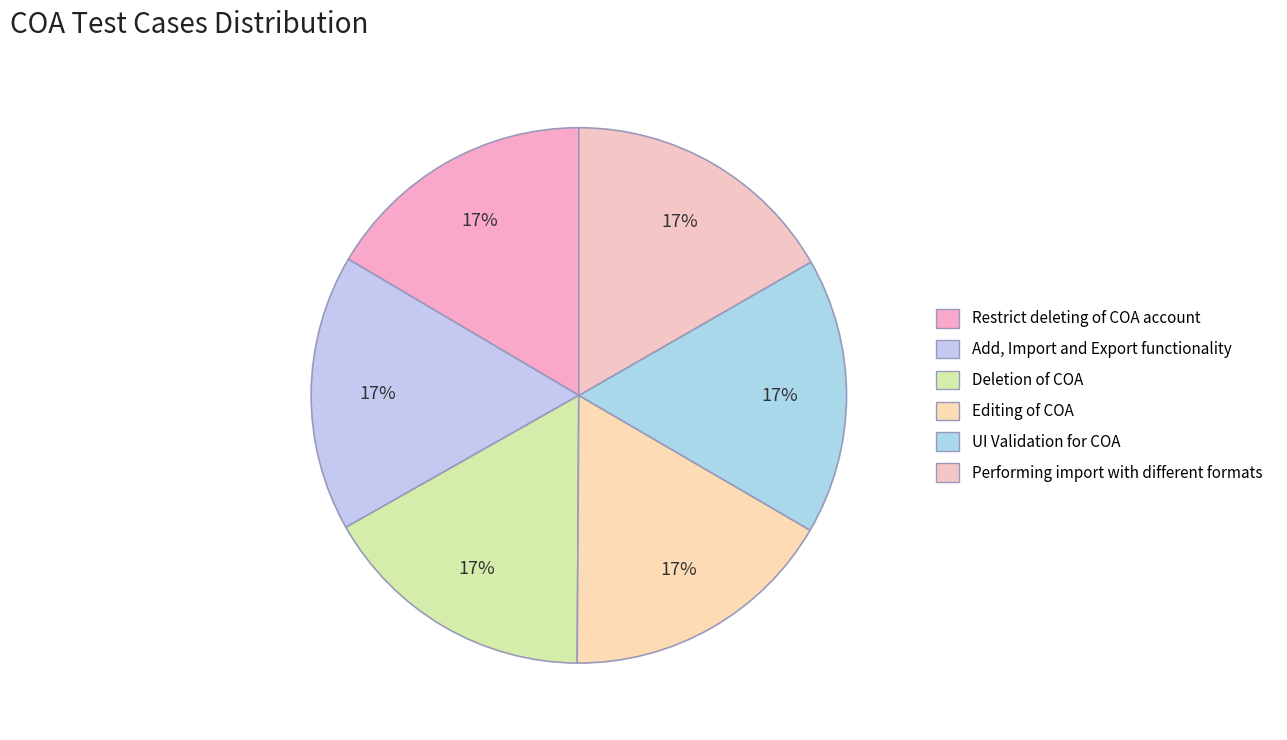

What is the smallest slice in the pie chart?

Restrict deleting of COA account